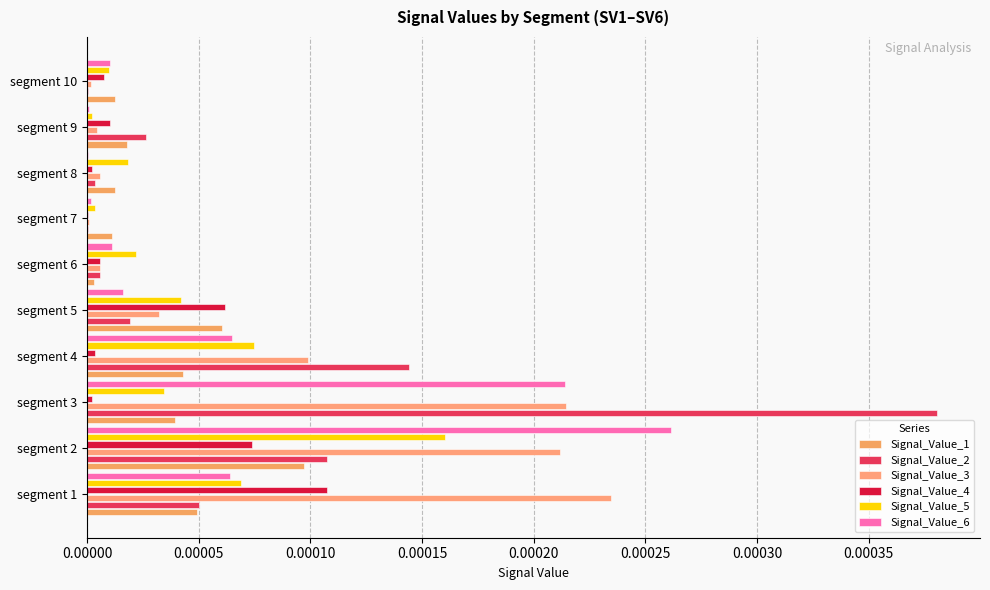

How many distinct data groups are displayed?

6